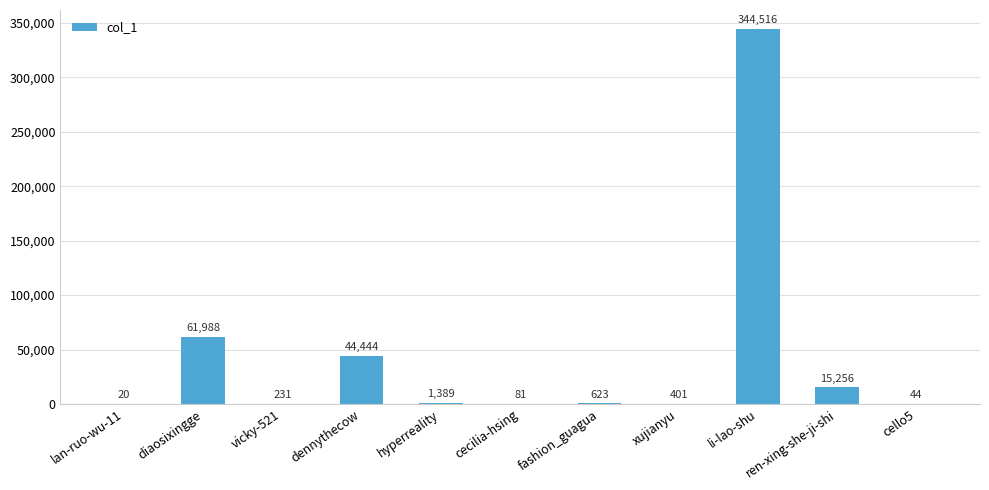

Which label corresponds to the largest value in the chart?

li-lao-shu